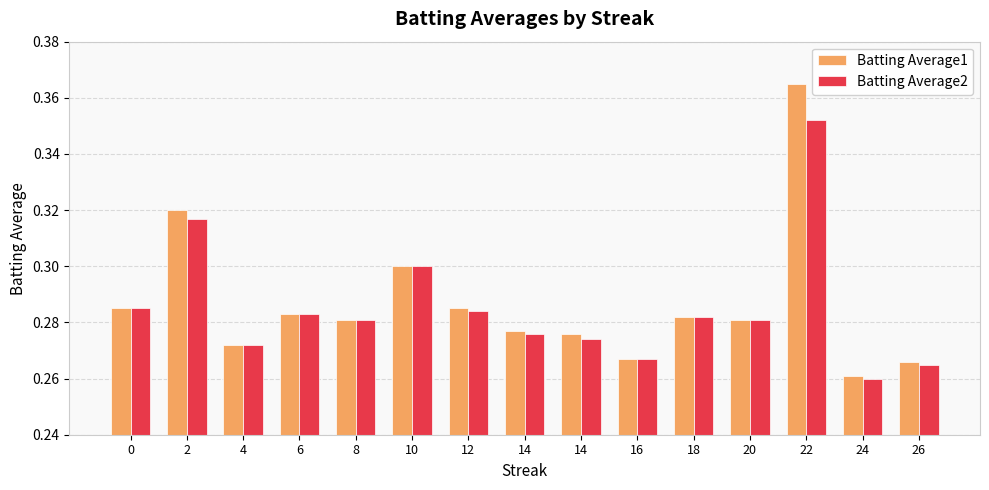

What value does the Batting Average2 series have at 14?

0.3